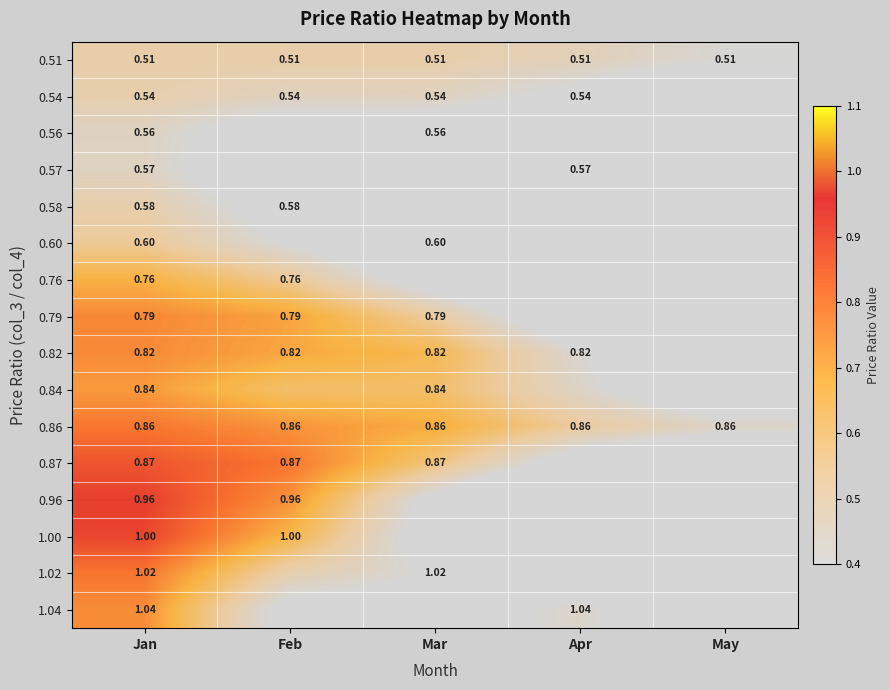

Is the value of 0.60 at Mar greater than the value of 0.86 at Feb?

No